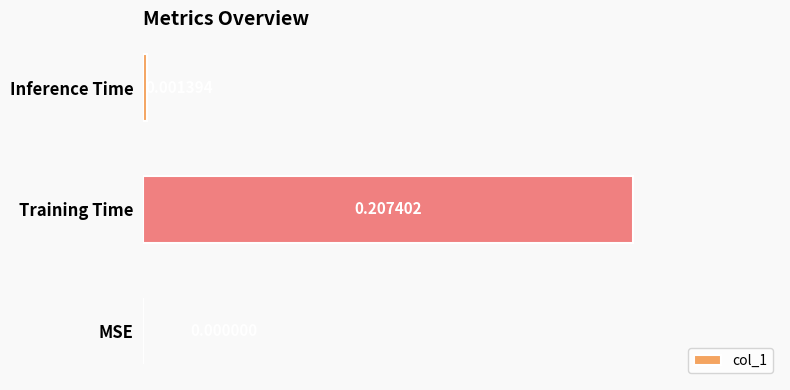

What is the average value?

0.1